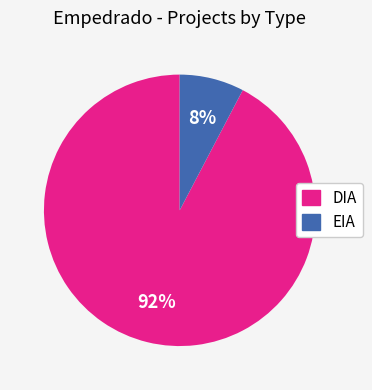

Is it true that EIA is 8% of the pie?

True